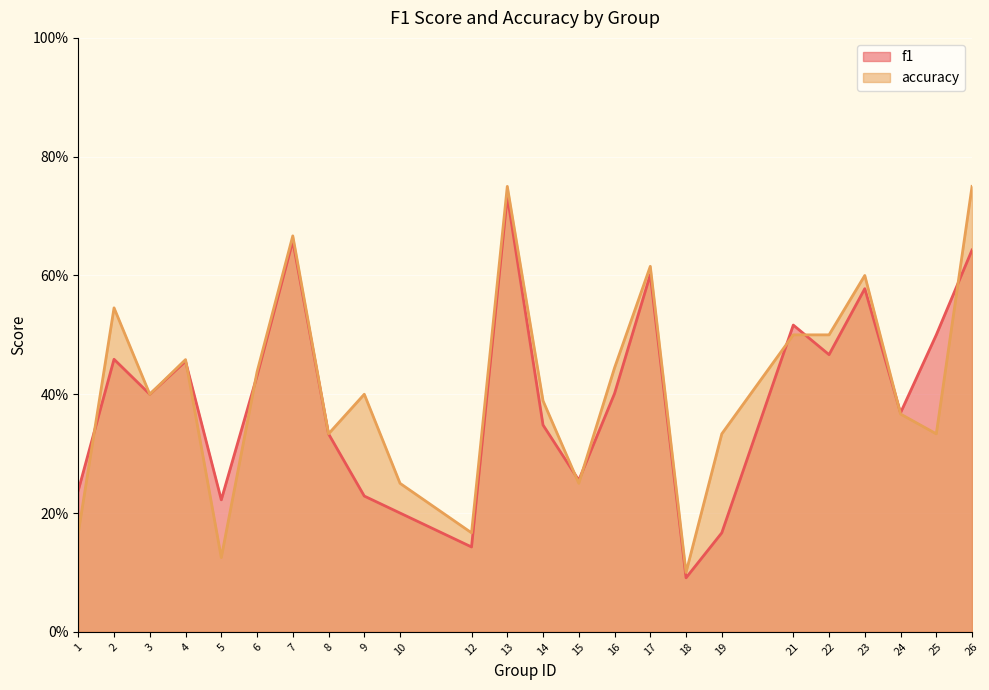

What is the lowest value of the accuracy series?

0.1